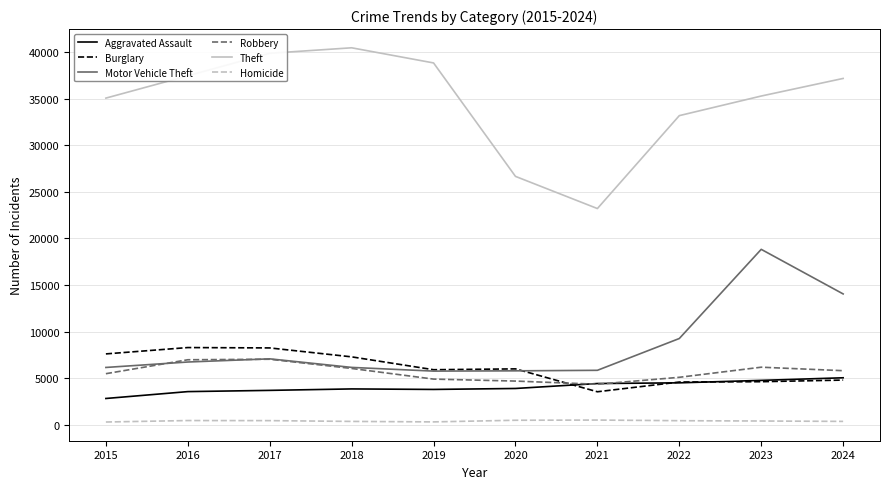

The value of Burglary at 2020 is 10329. True or false?

False